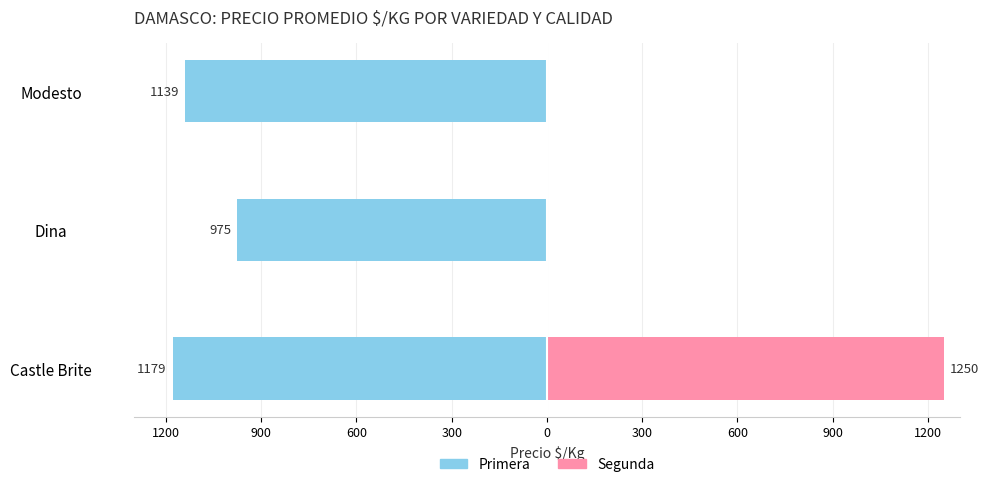

Reading left to right, transcribe all the data shown in this chart.

Primera: -1179.1	-975.0	-1139.0
Segunda: 1250.0	0.0	0.0